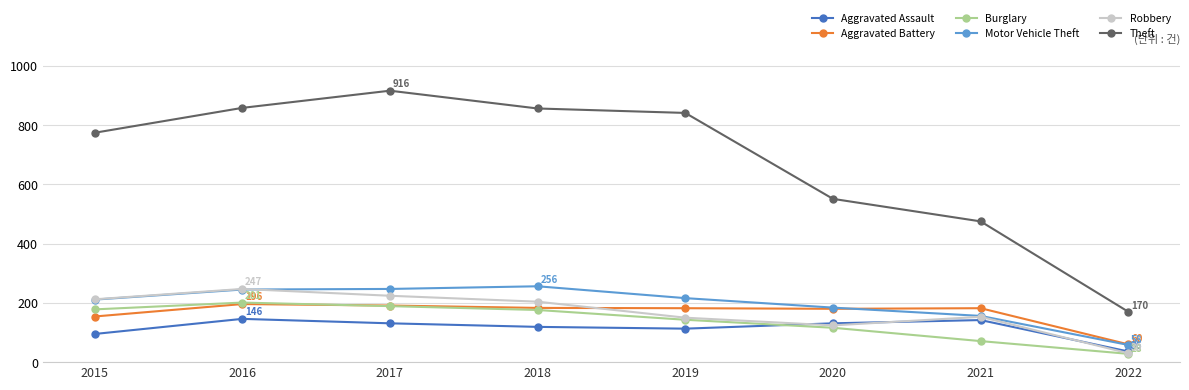

Which series changed the most between 2017 and 2020?

Theft